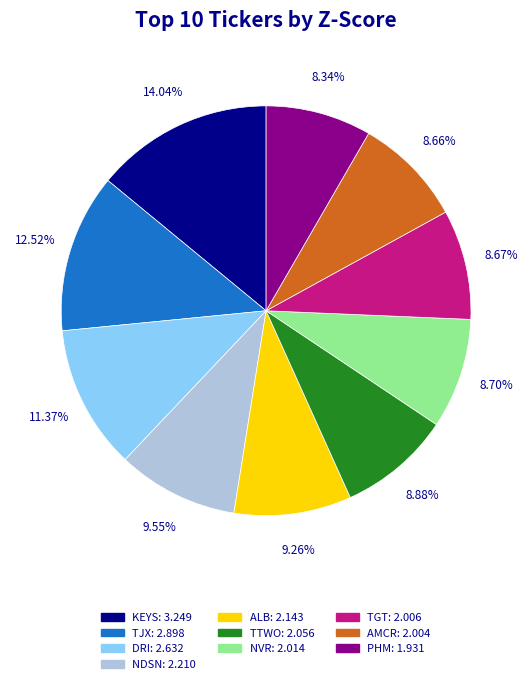

To the nearest percent, what percentage of the pie is TTWO?

9%